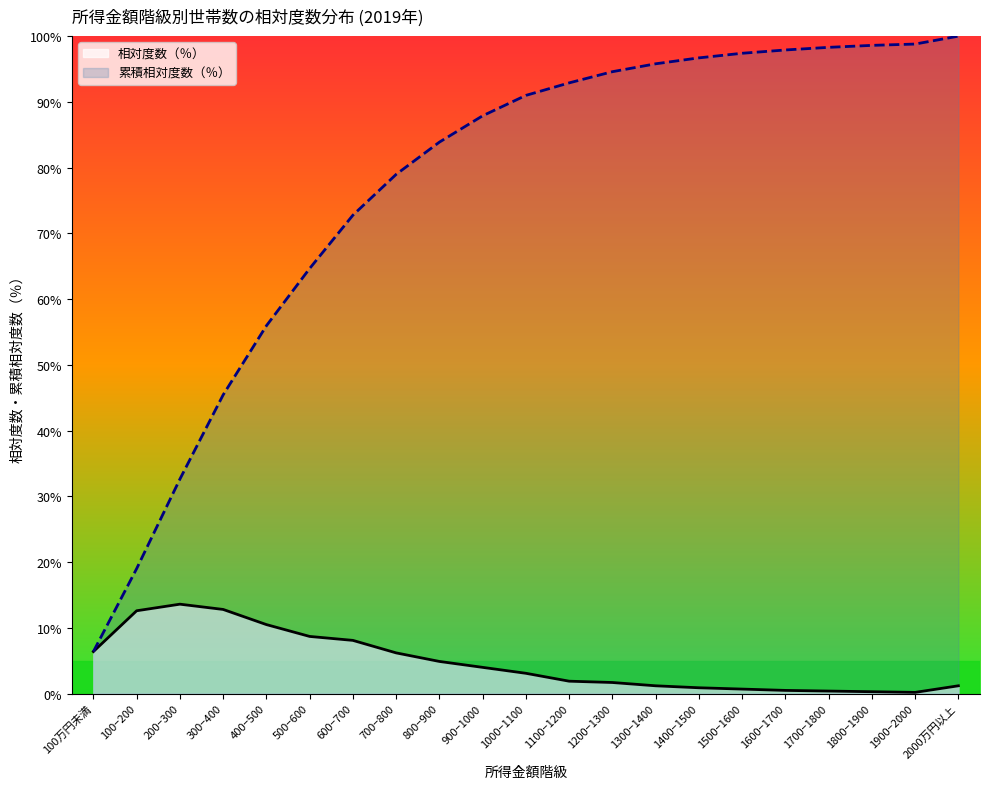

Which label corresponds to the smallest value in the chart?

1900−2000